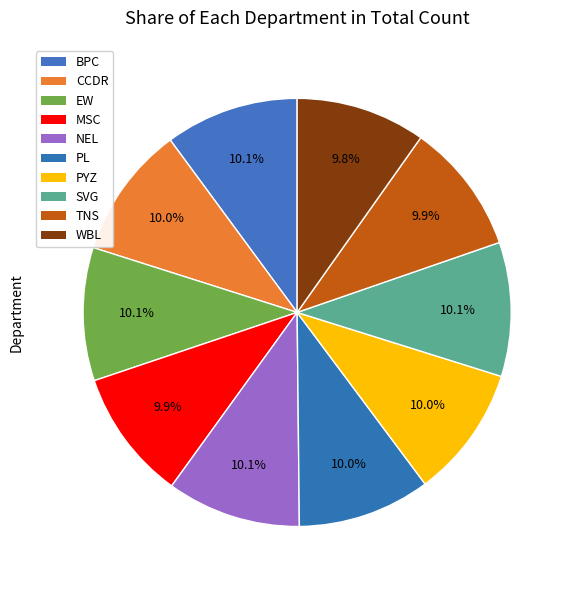

Does any single category account for the majority?

No